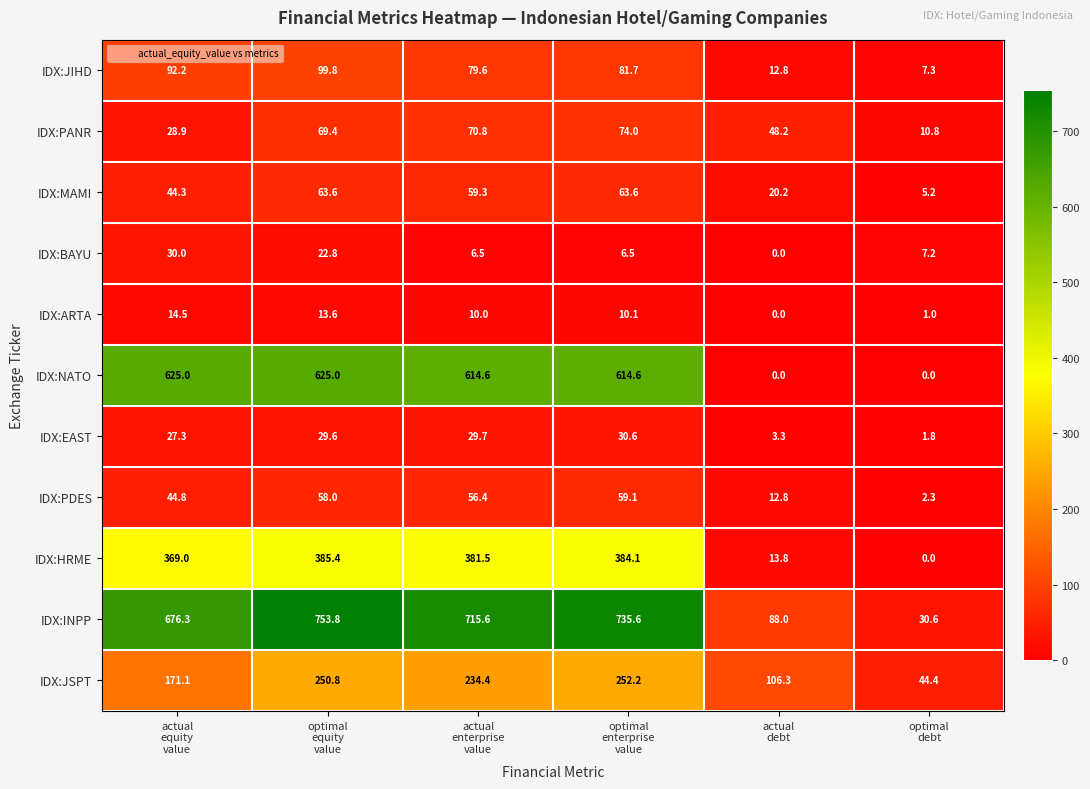

Which series has the largest total across all categories?

IDX:INPP